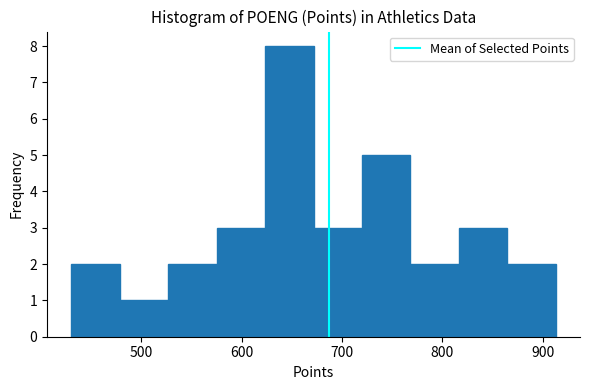

What is the height of the bar covering 670 to 720 on the x-axis? Neither the bar edges nor the heights are printed on the chart, so give them approximately, as read against the axes.

3